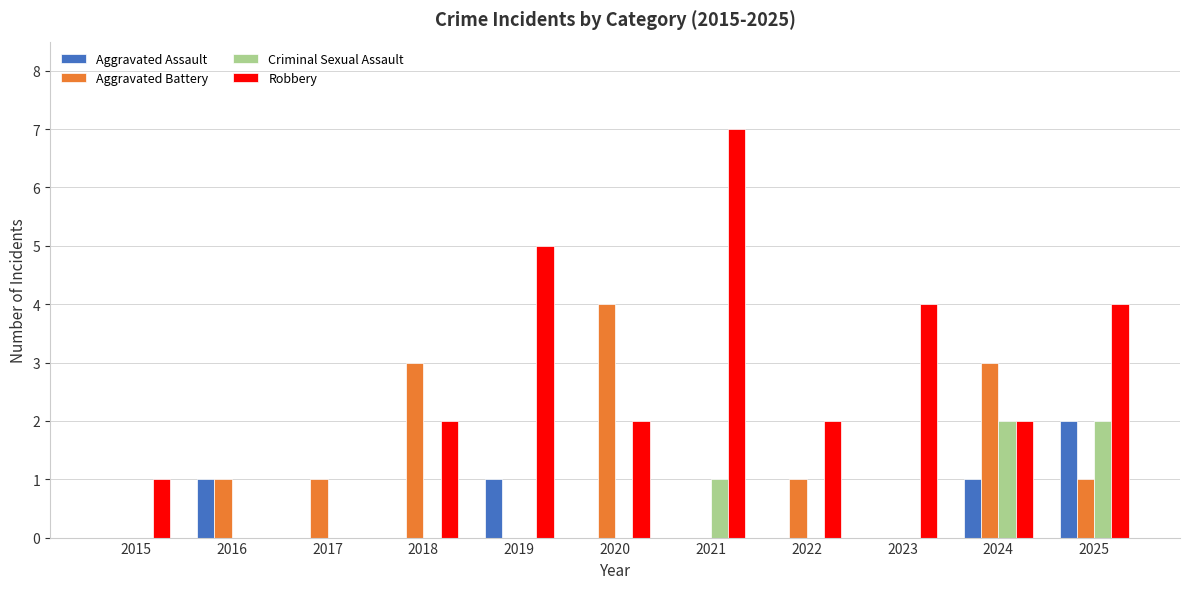

Which label corresponds to the largest value in the chart?

2021